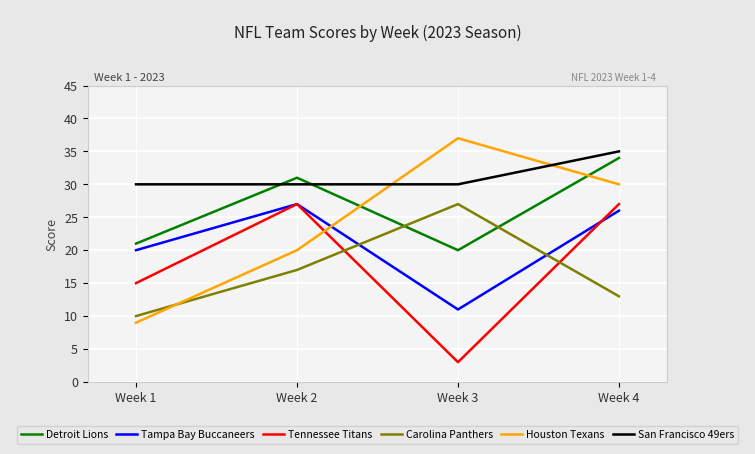

What is the difference between the highest and lowest values at Week 4?

22